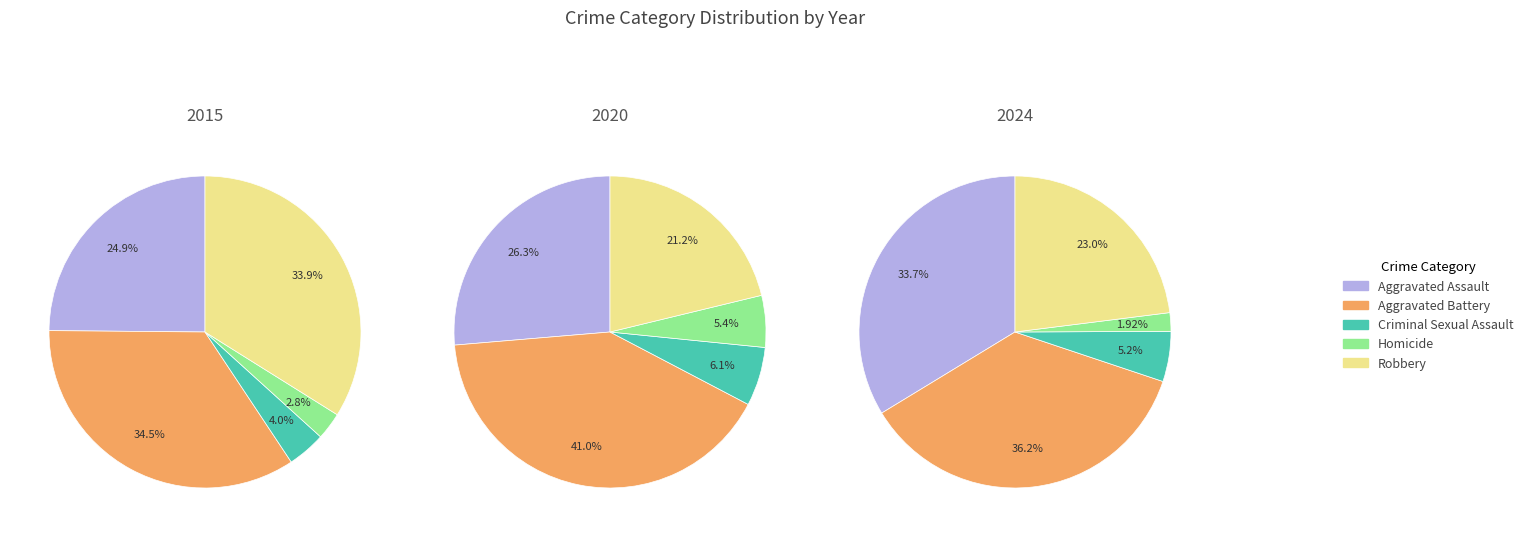

Is there a majority slice in this chart?

No